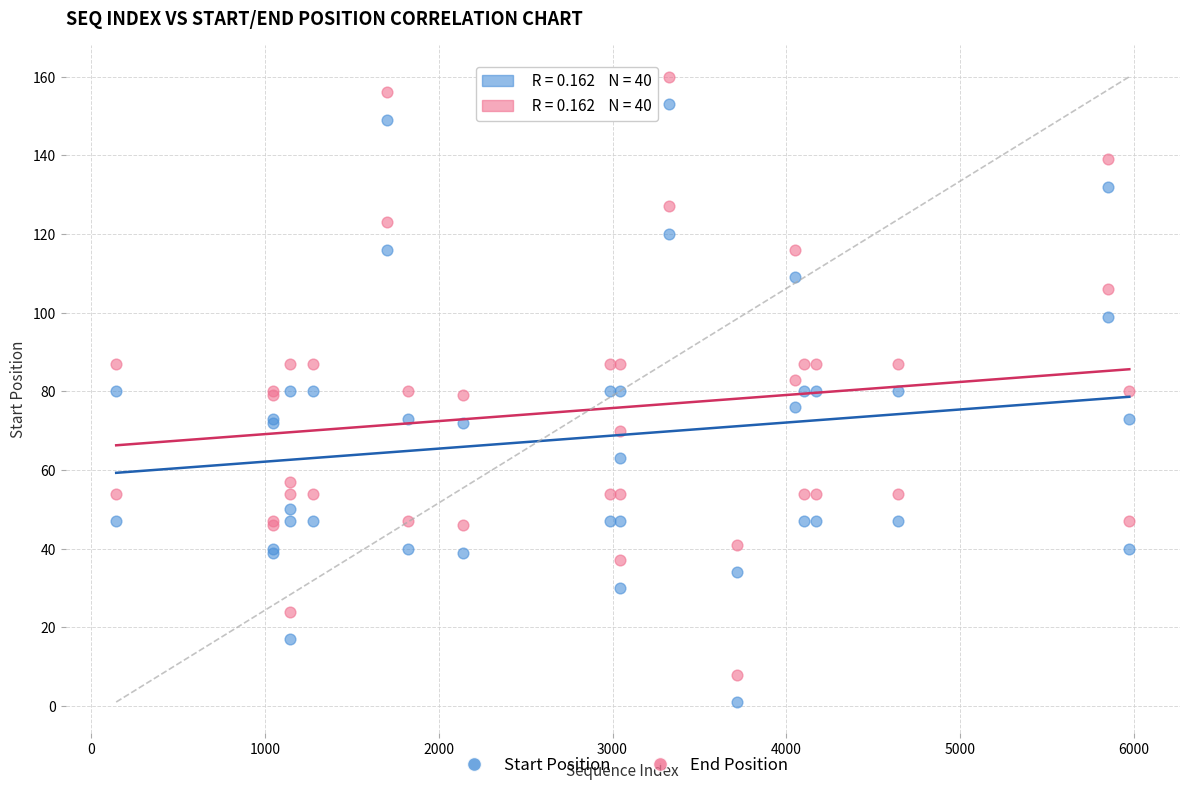

What are all the series names shown in the legend?

Start Position, End Position